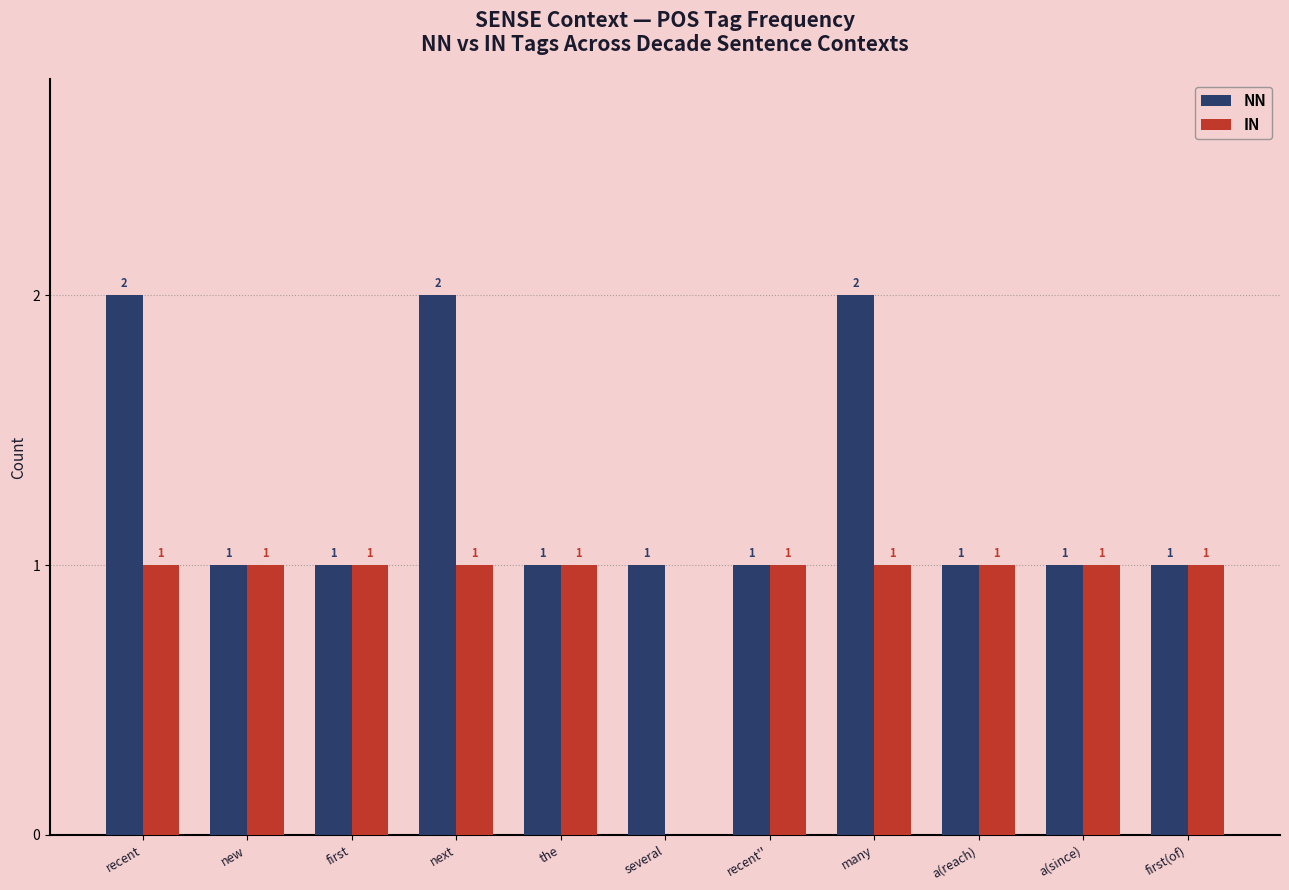

Is the value of NN at many greater than the value of IN at a(reach)?

Yes